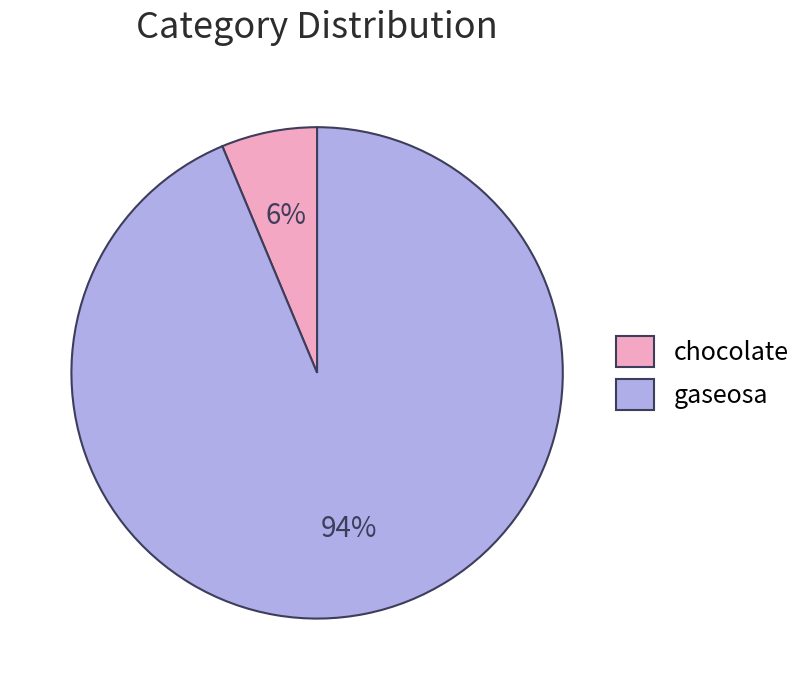

Is the sum of gaseosa and chocolate greater than half?

Yes